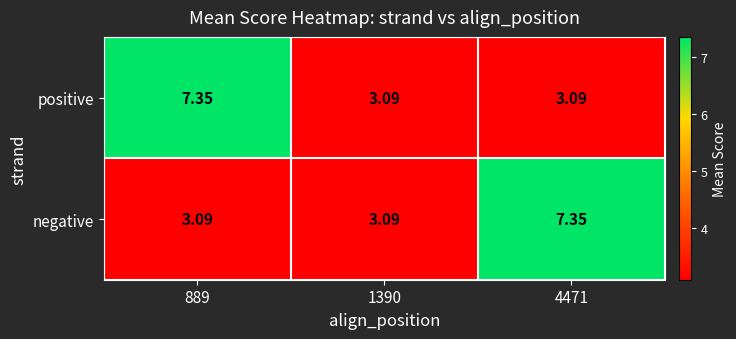

Is the value of negative at 4471 greater than the value of positive at 1390?

Yes